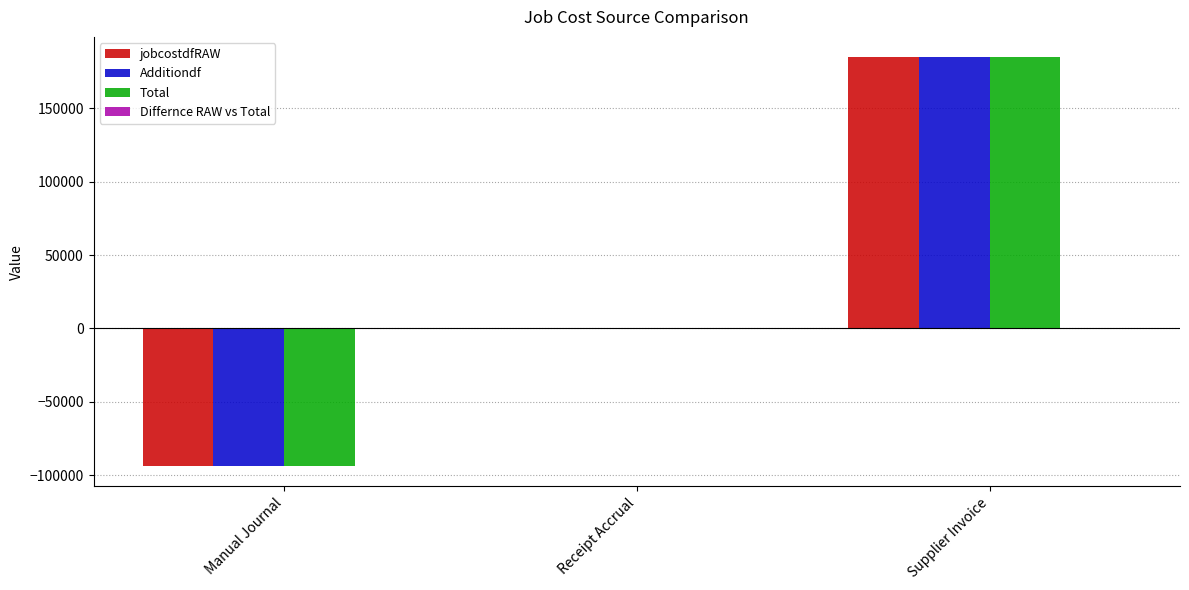

Which label corresponds to the largest value in the chart?

Supplier Invoice